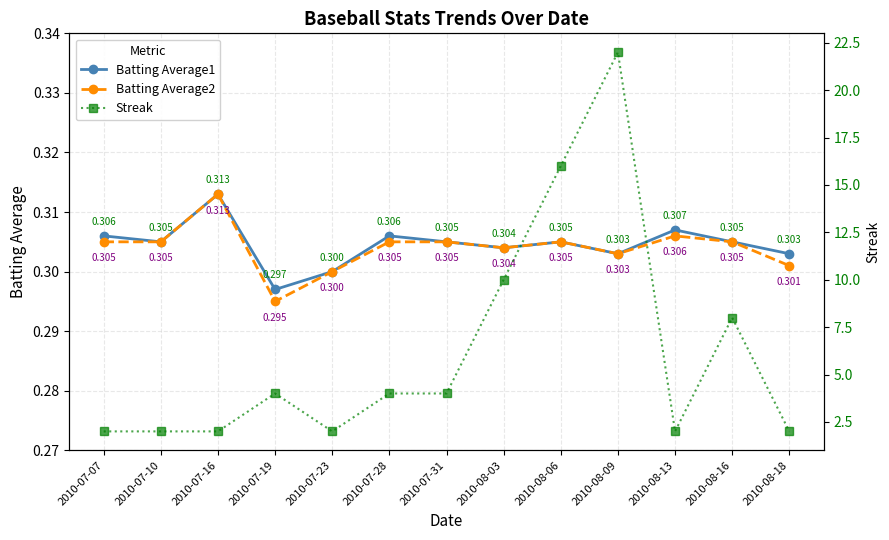

The Batting Average1 series shows 0.2 at 2010-07-23. True or false?

False